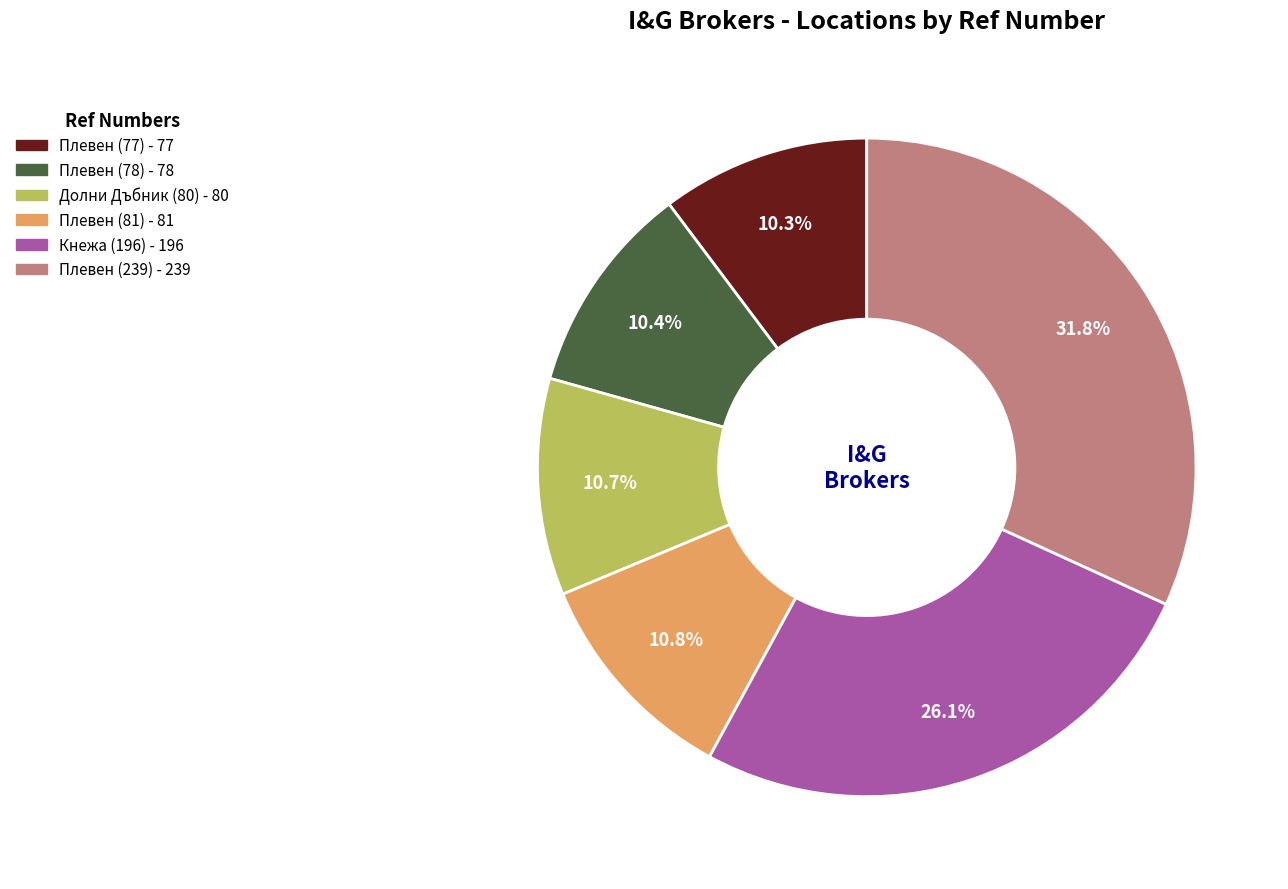

Is the sum of Плевен (77) and Долни Дъбник (80) greater than half?

No